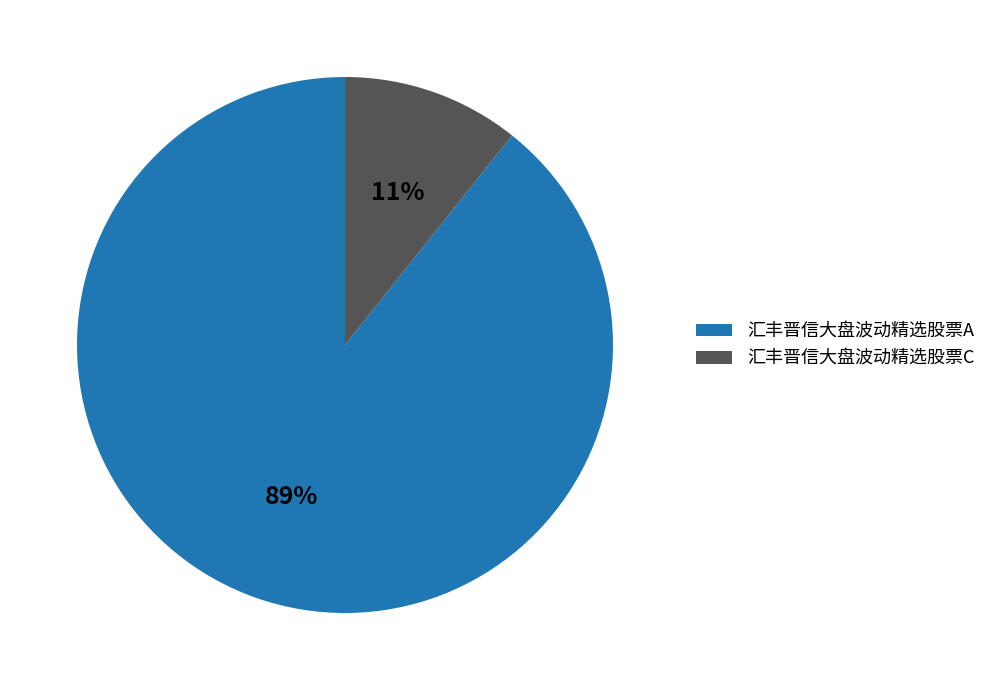

To the nearest percent, what portion does 汇丰晋信大盘波动精选股票A represent?

89%